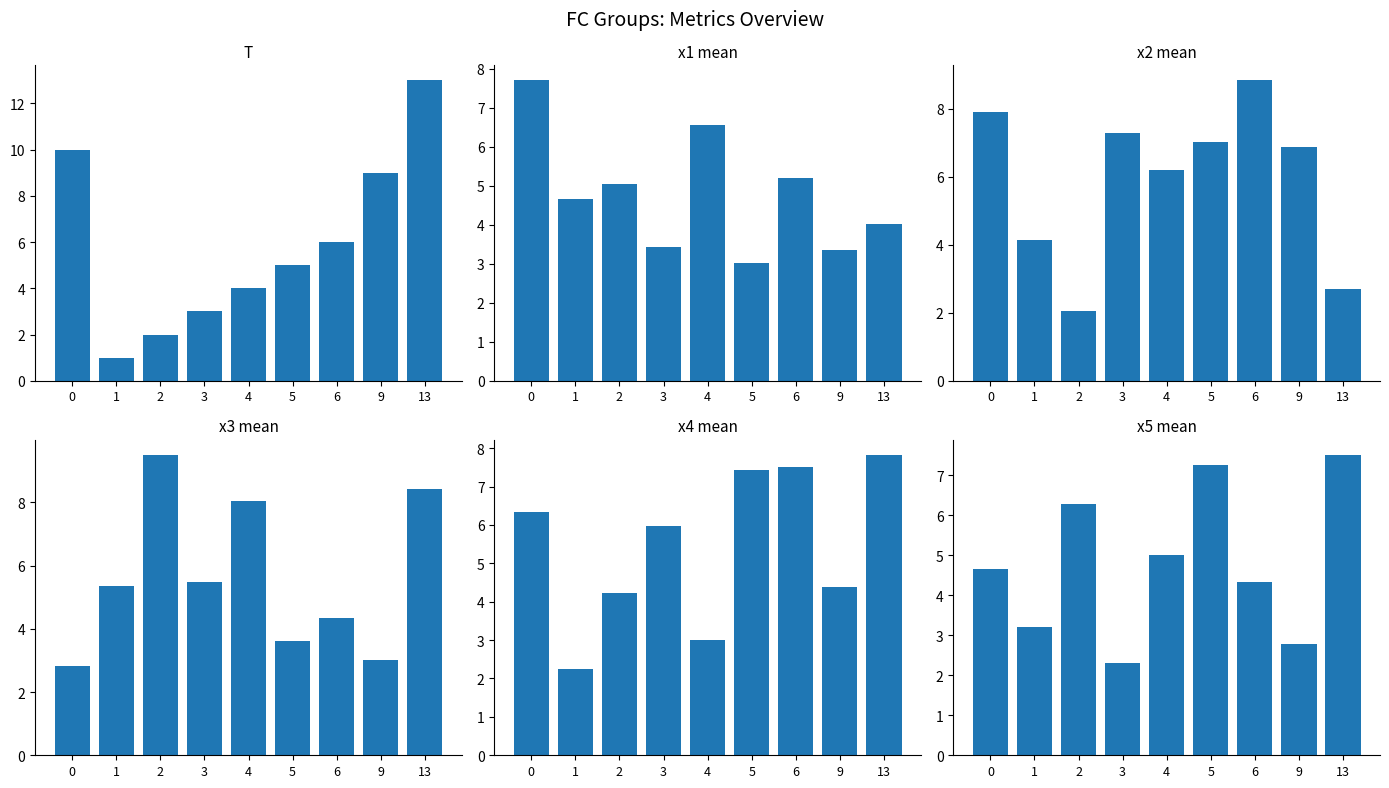

Reading left to right, list all the values displayed in this chart.

T: 0=10.0	1=1.0	2=2.0	3=3.0	4=4.0	5=5.0	6=6.0	9=9.0	13=13.0
x1_mean: 0=7.7	1=4.7	2=5.1	3=3.4	4=6.6	5=3.0	6=5.2	9=3.3	13=4.0
x2_mean: 0=7.9	1=4.1	2=2.0	3=7.3	4=6.2	5=7.0	6=8.8	9=6.9	13=2.7
x3_mean: 0=2.8	1=5.4	2=9.5	3=5.5	4=8.0	5=3.6	6=4.4	9=3.0	13=8.4
x4_mean: 0=6.3	1=2.2	2=4.2	3=6.0	4=3.0	5=7.4	6=7.5	9=4.4	13=7.8
x5_mean: 0=4.7	1=3.2	2=6.3	3=2.3	4=5.0	5=7.3	6=4.3	9=2.8	13=7.5